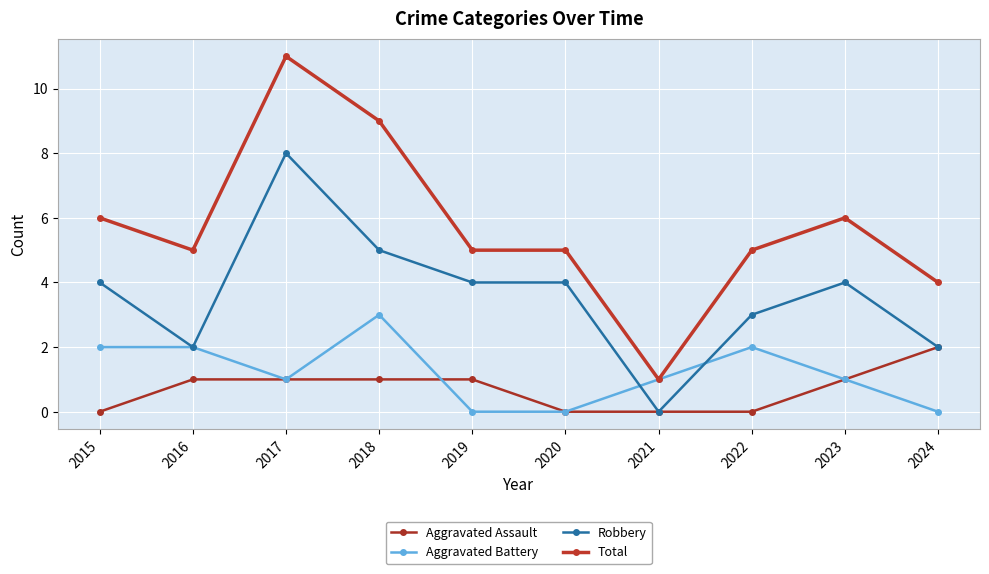

What is the difference between the Aggravated Assault values at 2023 and 2024?

1